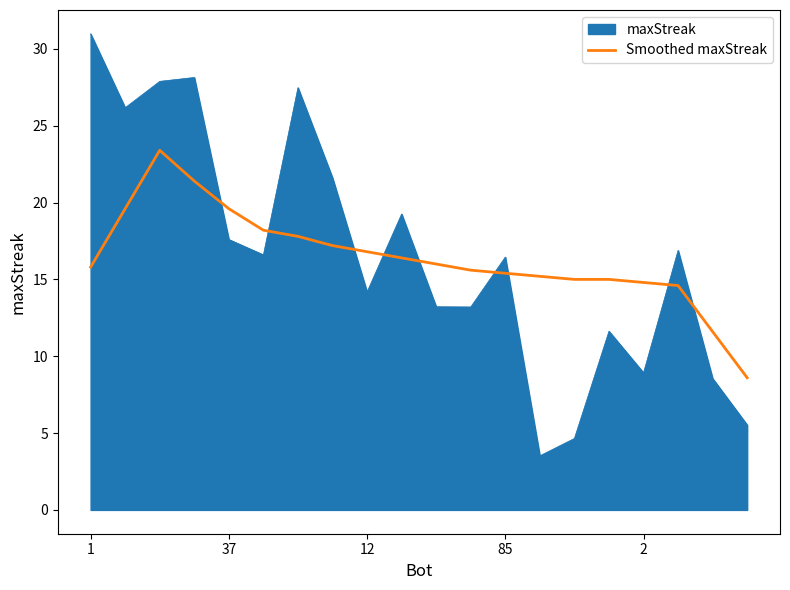

List the series in order of their peak value, highest first.

maxStreak, Smoothed maxStreak